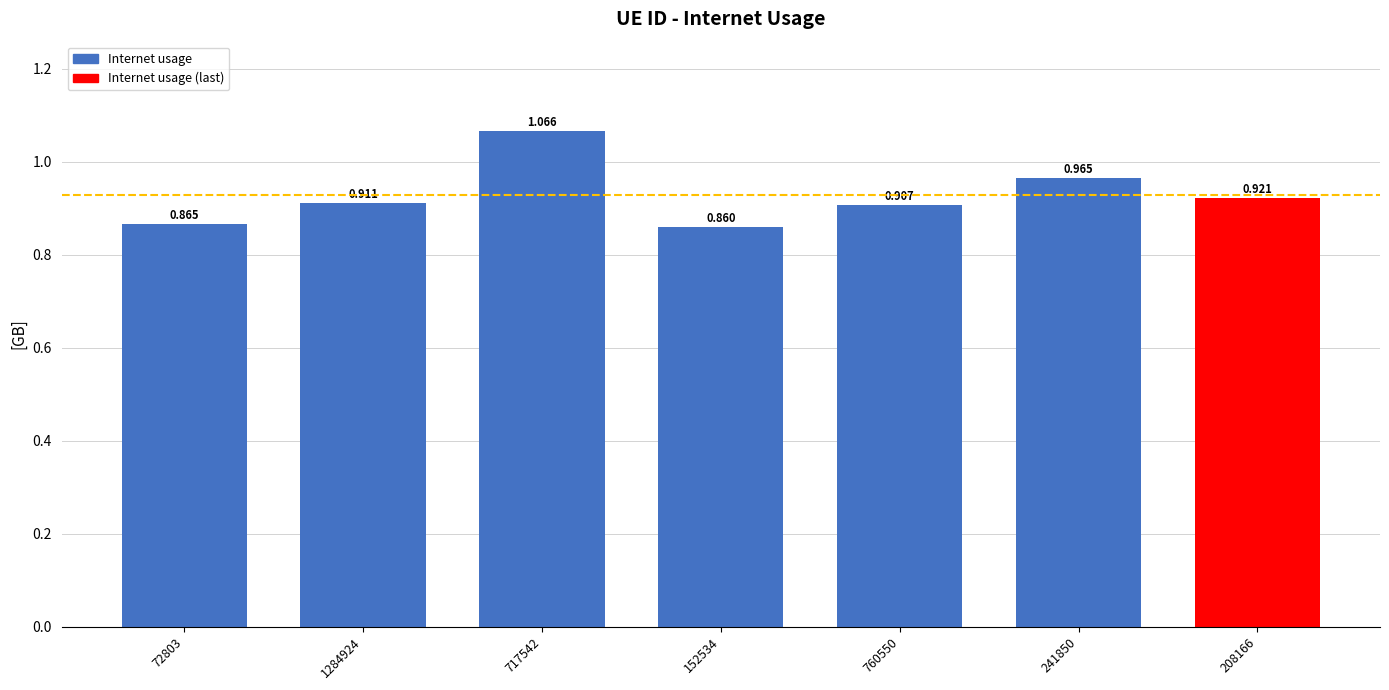

Reading left to right, list all the values displayed in this chart.

72803=0.9	1284924=0.9	717542=1.1	152534=0.9	760550=0.9	241850=1.0	208166=0.9